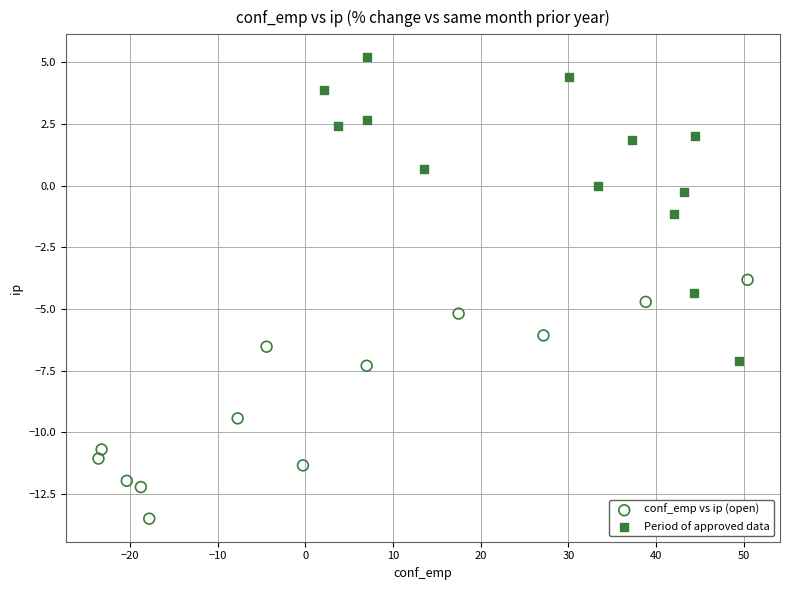

Which series reaches the maximum Y coordinate?

Period of approved data